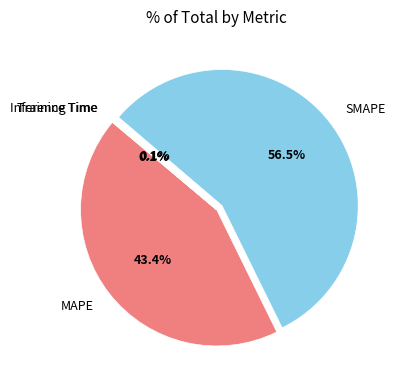

Which has a higher value, SMAPE or MAPE?

SMAPE